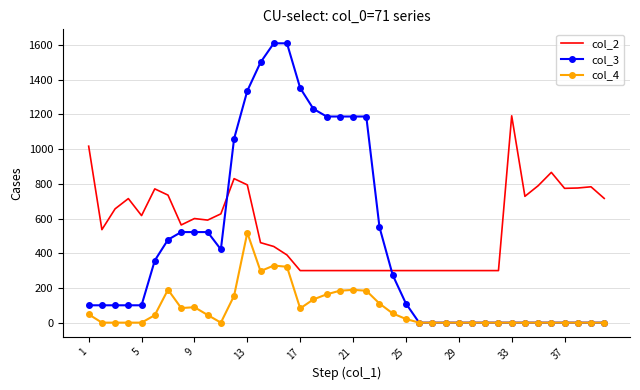

Which series has the largest total across all categories?

col_2